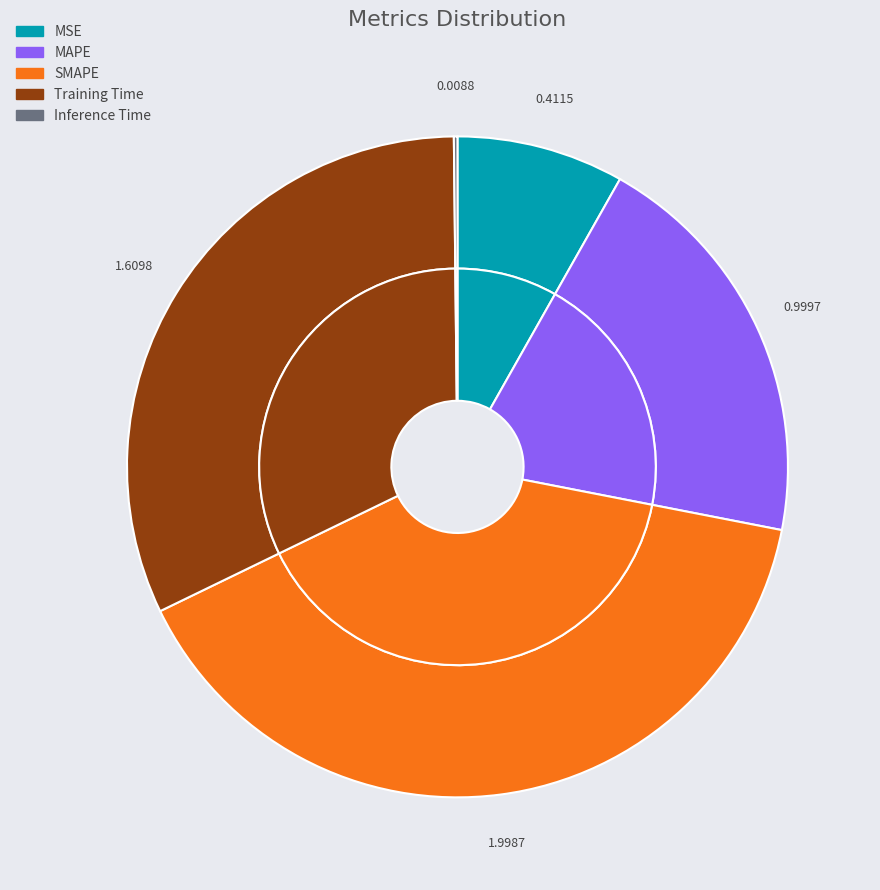

Do Training Time and Inference Time together represent more than half of the pie?

No